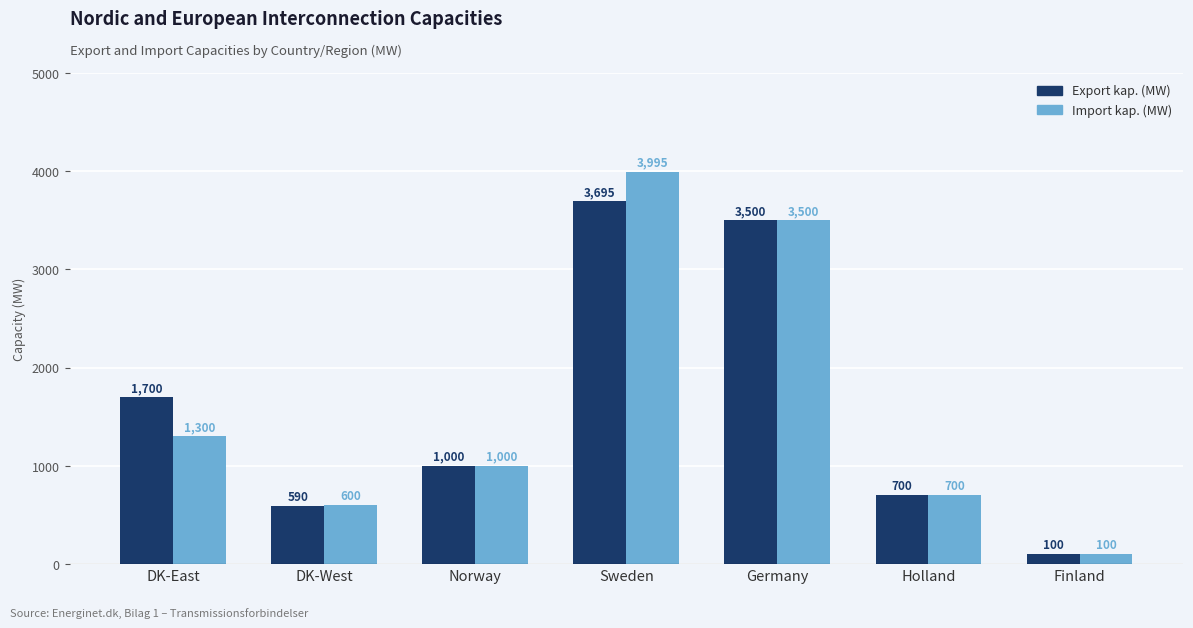

What is the smallest value displayed?

100